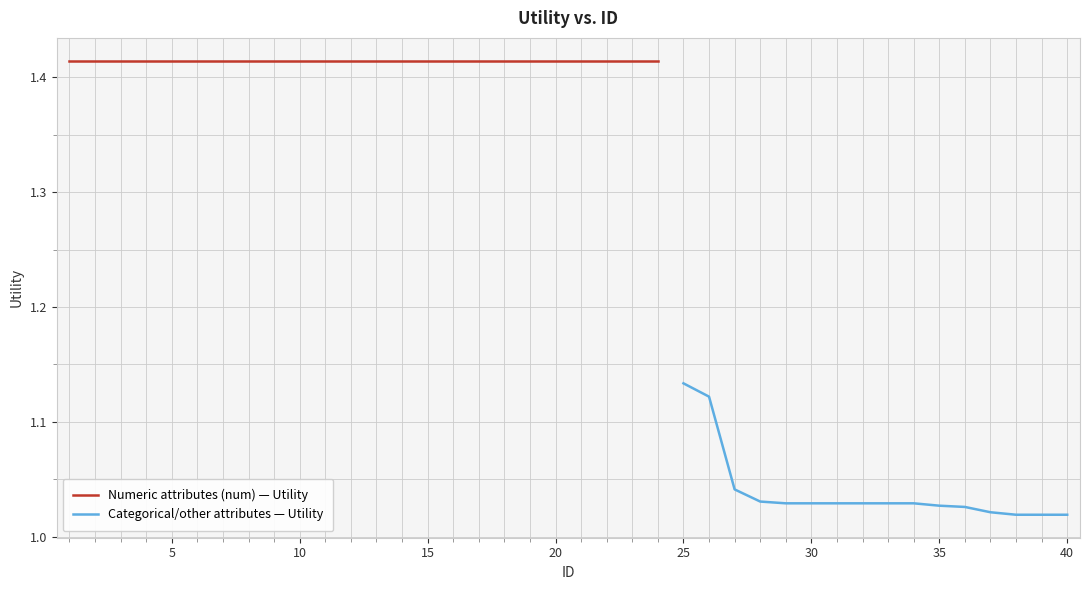

What is the value of the 22nd point from the left?

1.4